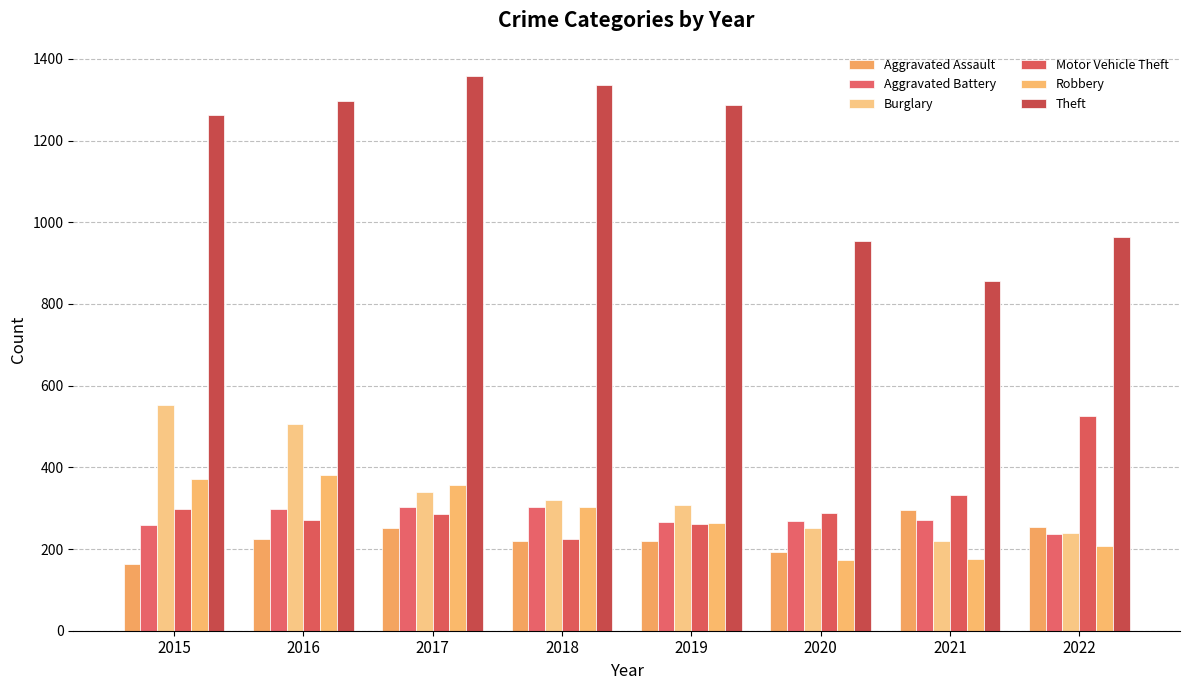

Does the chart contain stacked bars?

No